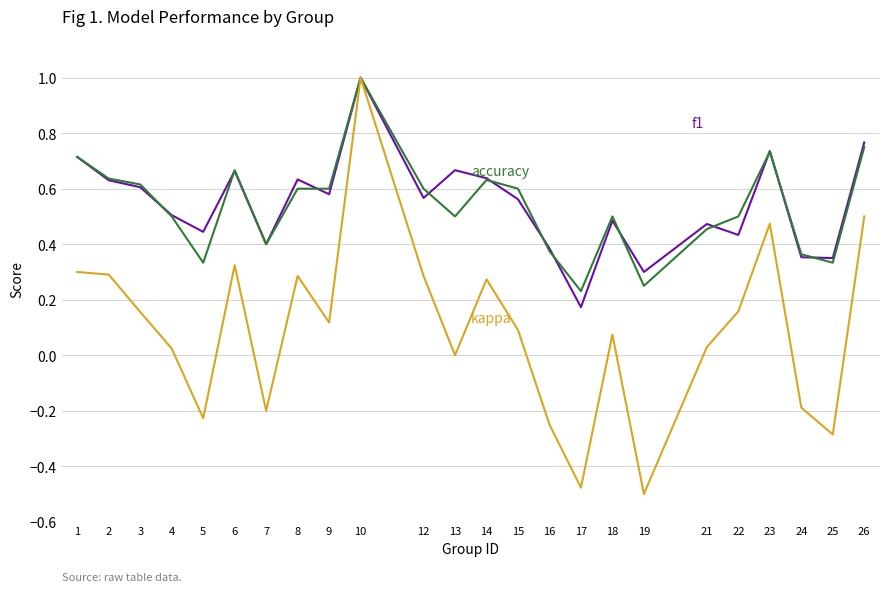

At which category is the sum across all series the highest?

10